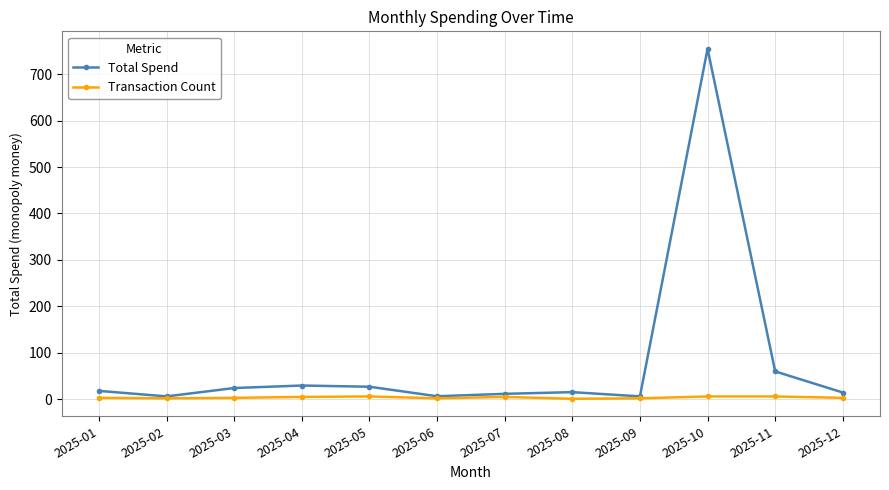

Between 2025-01 and 2025-10, which series saw the biggest shift?

Total Spend